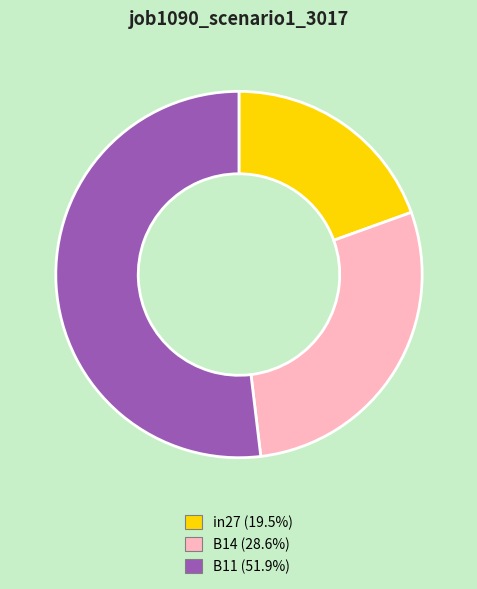

Which category has the smallest portion of the pie?

in27